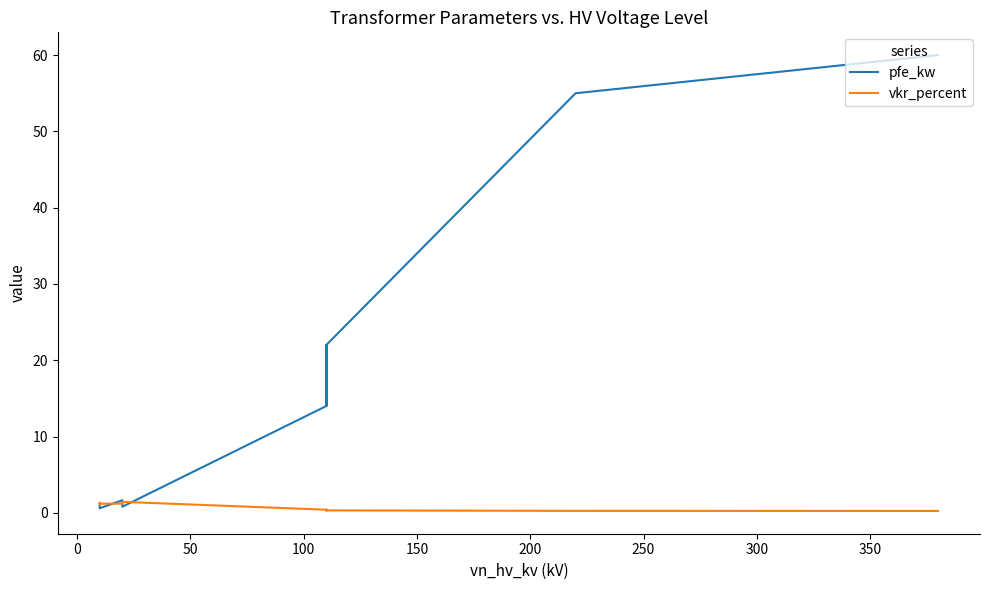

What is the difference between the highest and lowest values at 50?

21.7